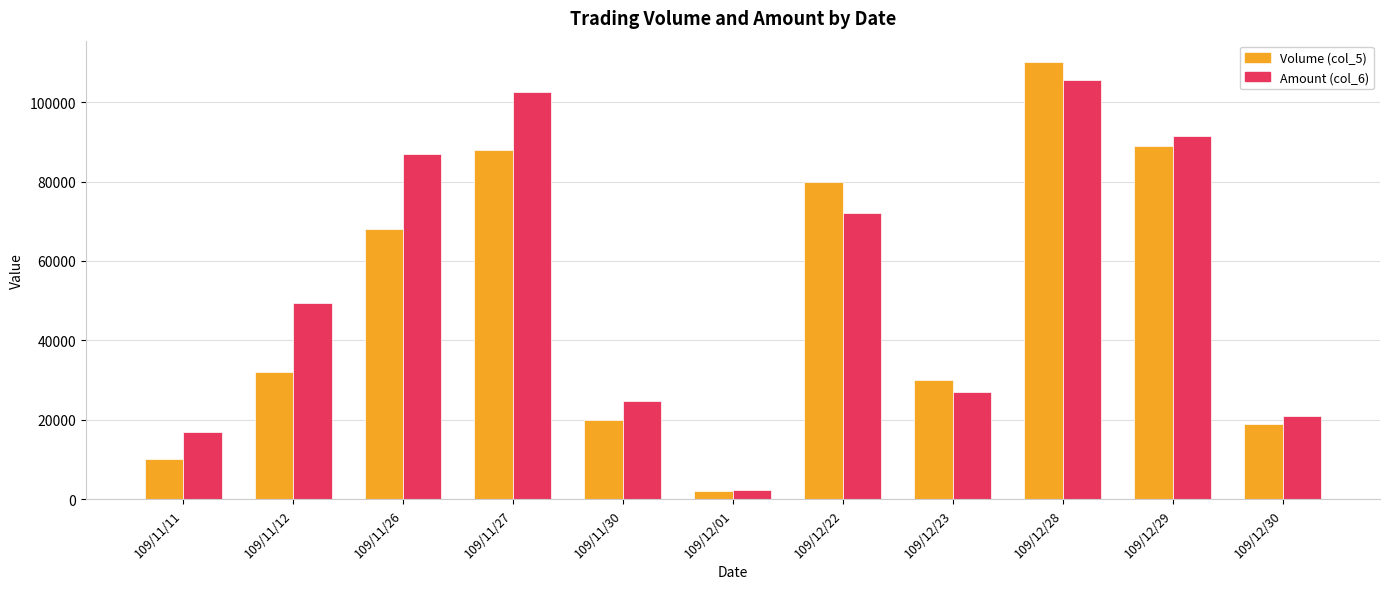

Reading right to left, what are all the values shown in this chart?

Volume (col_5): 109/12/30=19000	109/12/29=89000	109/12/28=110000	109/12/23=30000	109/12/22=80000	109/12/01=2000	109/11/30=20000	109/11/27=88000	109/11/26=68000	109/11/12=32000	109/11/11=10000
Amount (col_6): 109/12/30=21050	109/12/29=91390	109/12/28=105500	109/12/23=27100	109/12/22=72200	109/12/01=2240	109/11/30=24600	109/11/27=102560	109/11/26=87040	109/11/12=49440	109/11/11=16950